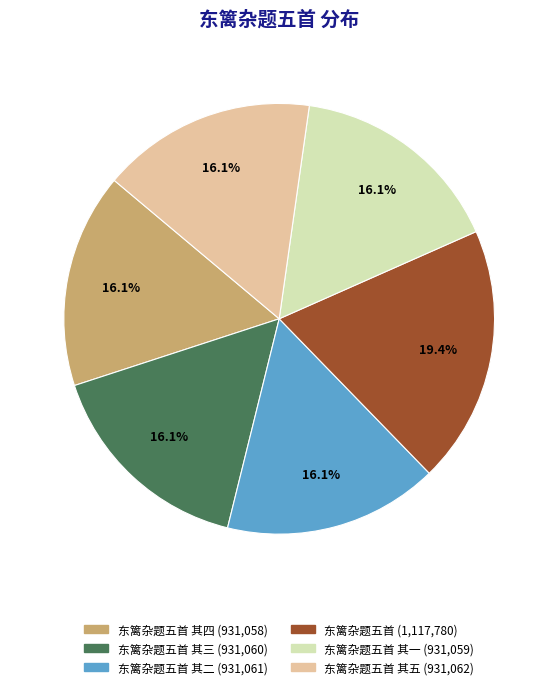

How many slices are in this pie chart?

6